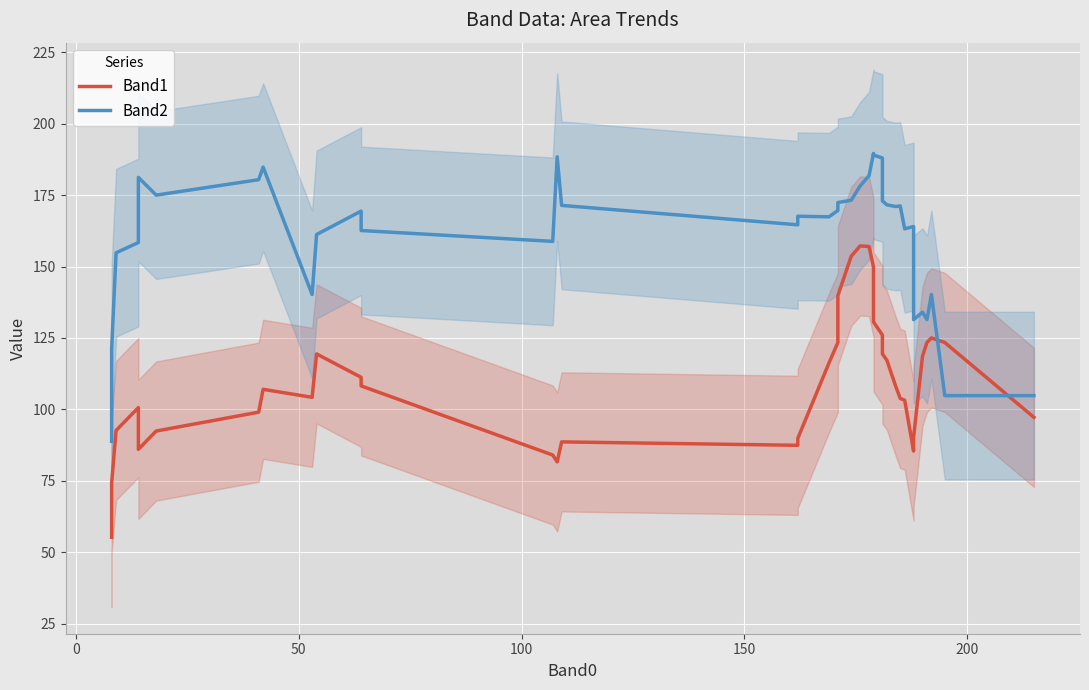

Does the chart display data point markers on the line(s)?

No